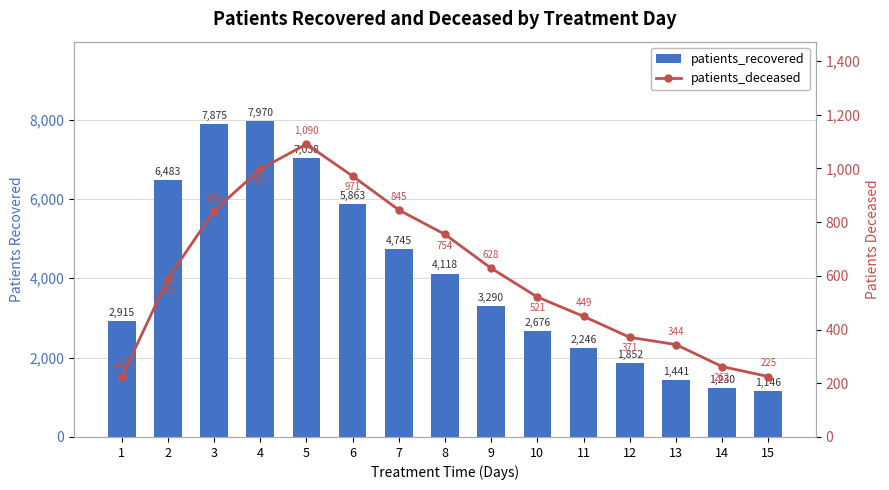

What is the value of the patients_recovered bar at the 7th from the left?

4745